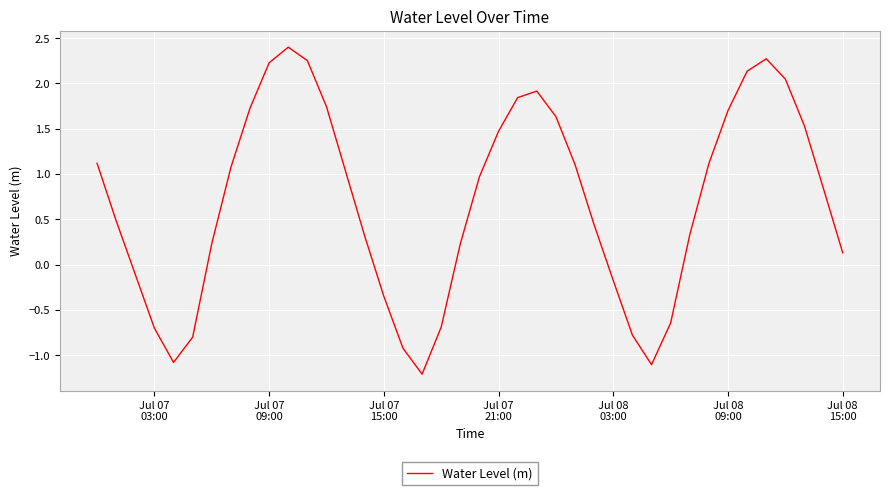

What is the minimum value shown in the chart?

-1.2